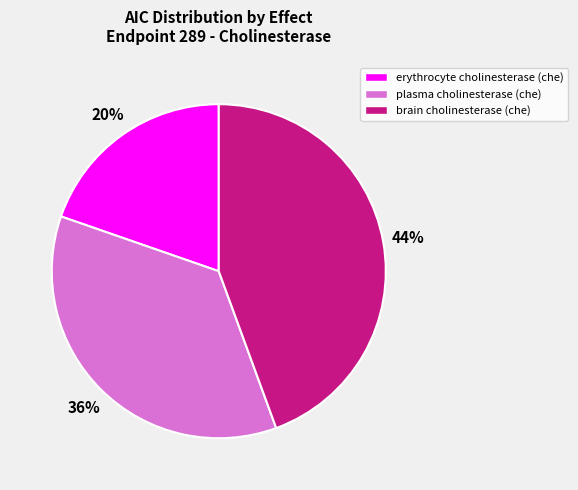

What is the ratio of the value at plasma cholinesterase (che) to the value at brain cholinesterase (che)?

0.8